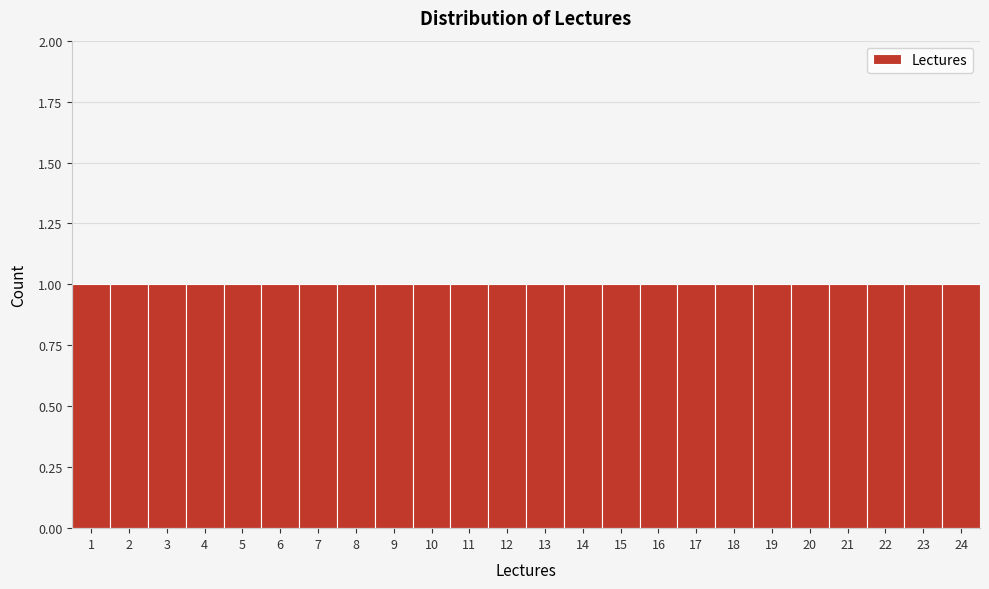

Reading left to right, list every bar in this chart as the range it spans on the x-axis followed by its height. The values are not printed on the chart, so give them approximately, as read against the axis.

0.5 to 1.5: 1
1.5 to 2.5: 1
2.5 to 3.5: 1
3.5 to 4.5: 1
4.5 to 5.5: 1
5.5 to 6.5: 1
6.5 to 7.5: 1
7.5 to 8.5: 1
8.5 to 9.5: 1
9.5 to 10.5: 1
10.5 to 11.5: 1
11.5 to 12.5: 1
12.5 to 13.5: 1
13.5 to 14.5: 1
14.5 to 15.5: 1
15.5 to 16.5: 1
16.5 to 17.5: 1
17.5 to 18.5: 1
18.5 to 19.5: 1
19.5 to 20.5: 1
20.5 to 21.5: 1
21.5 to 22.5: 1
22.5 to 23.5: 1
23.5 to 24.5: 1